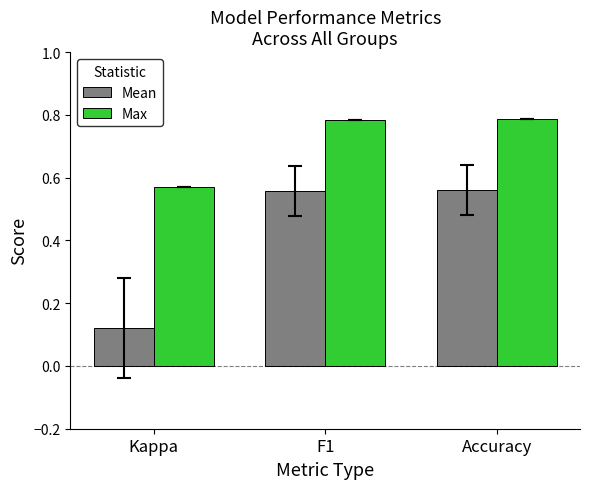

What is the difference between the maximum and minimum values in the Max series?

0.2